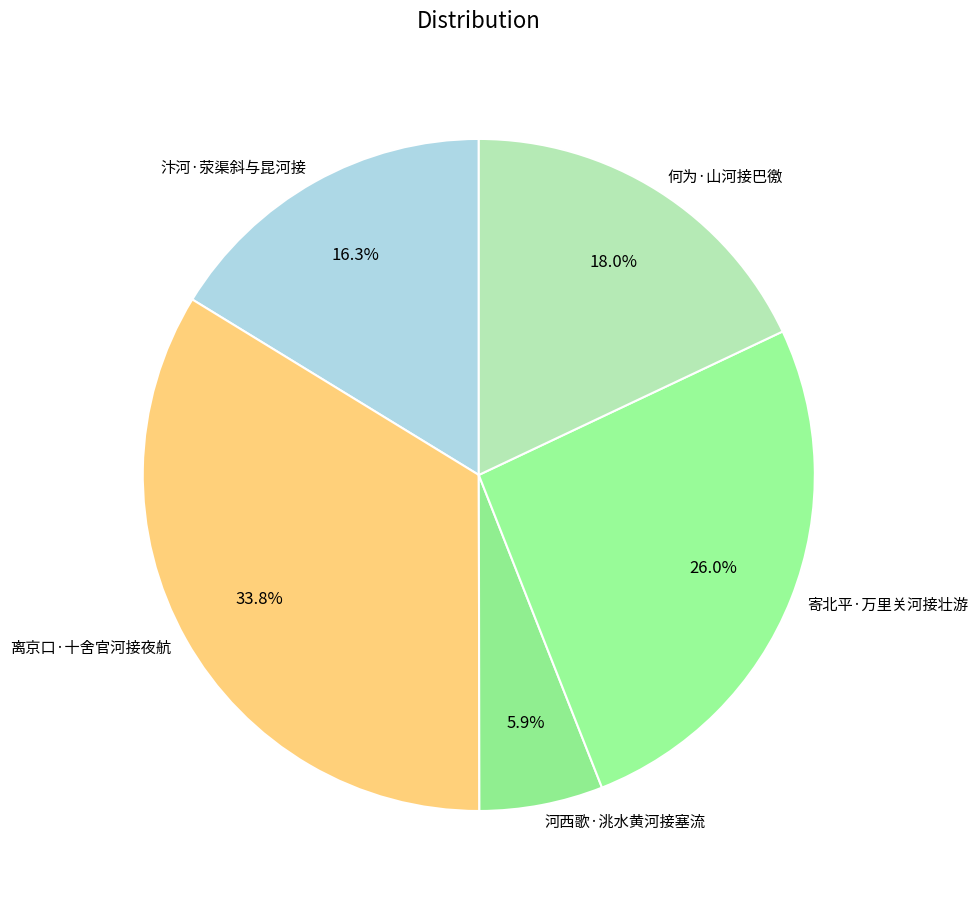

Is there a majority slice in this chart?

No